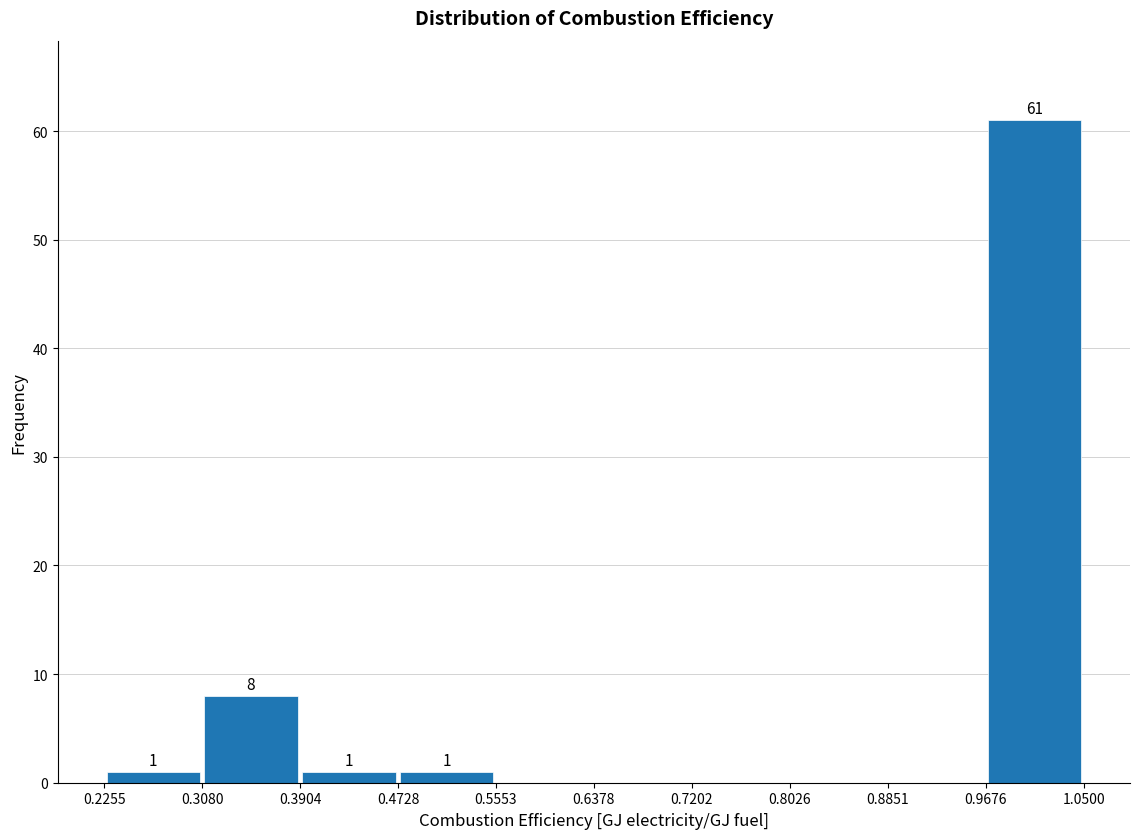

Over which range of the x-axis is the bar tallest?

0.9676 to 1.0500